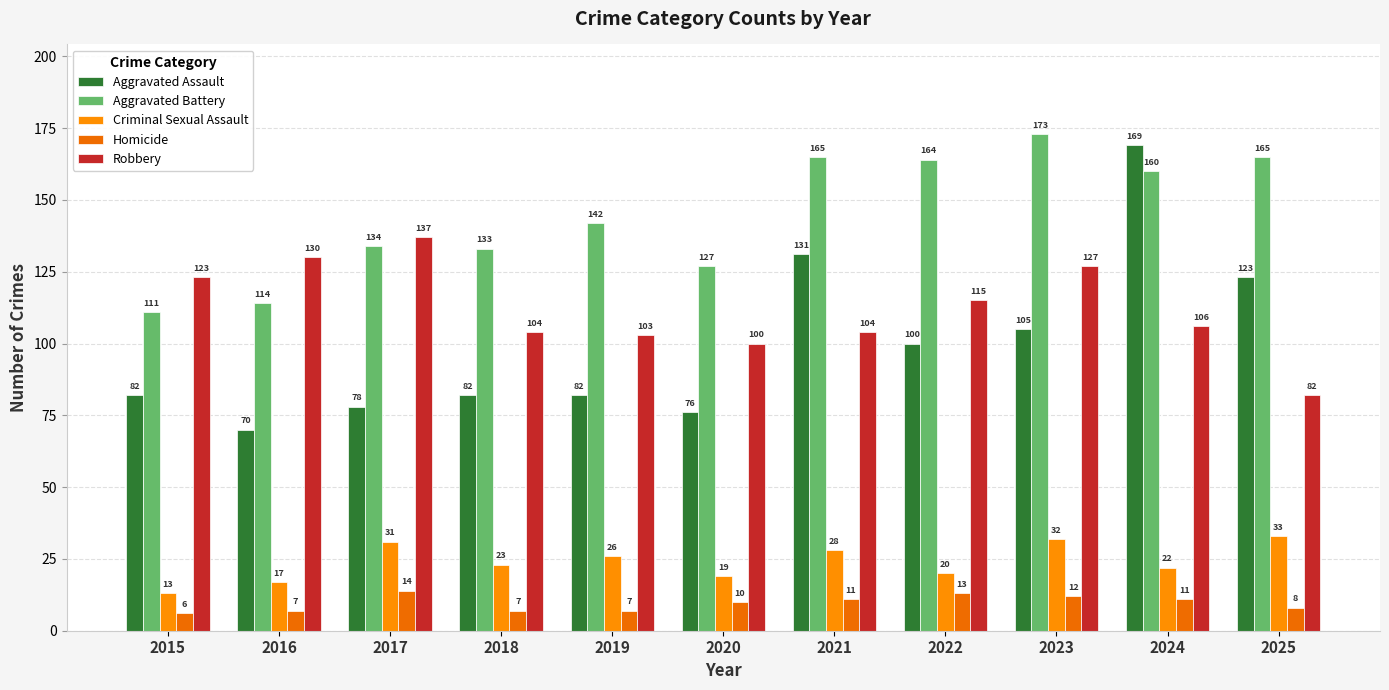

What is the difference between the maximum and minimum values in the Criminal Sexual Assault series?

20